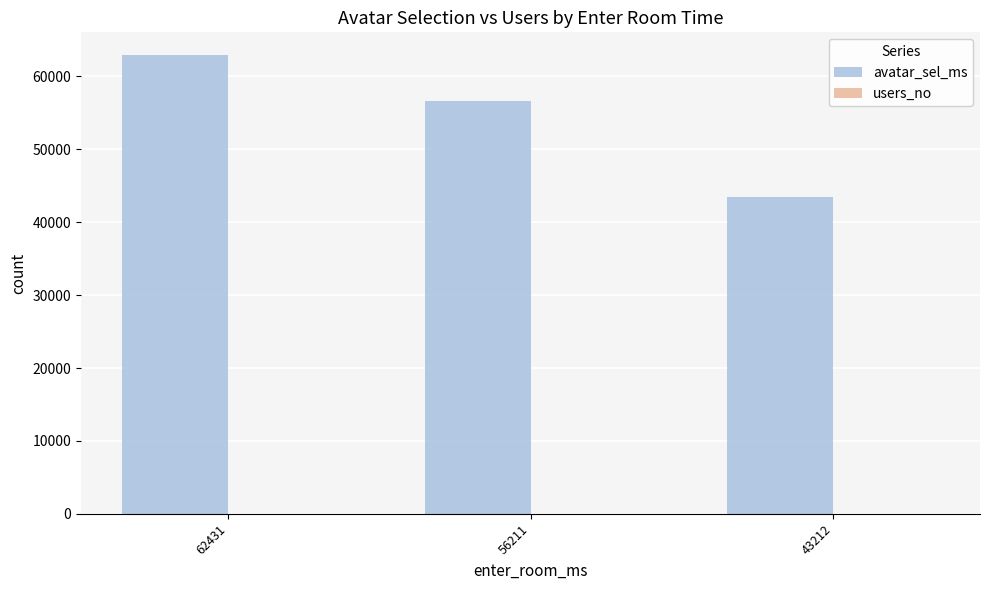

Which category has the highest value in the avatar_sel_ms series?

62431